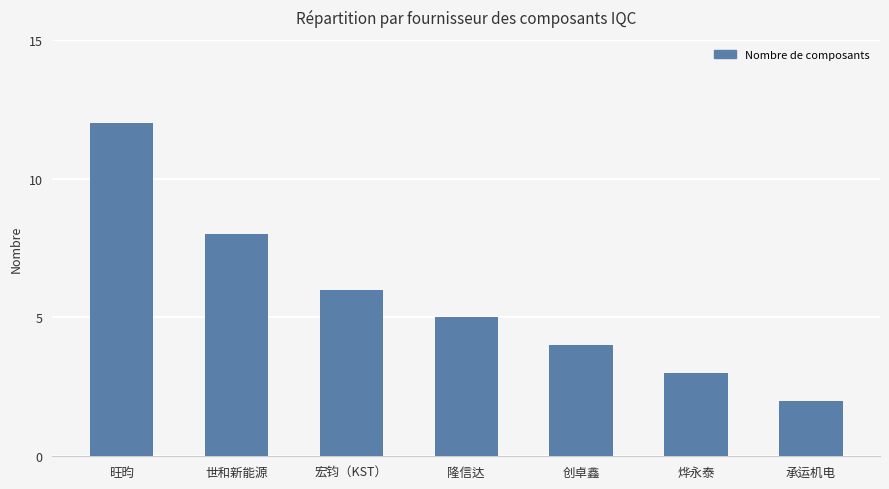

True or false: the data shows 8 at 世和新能源.

True